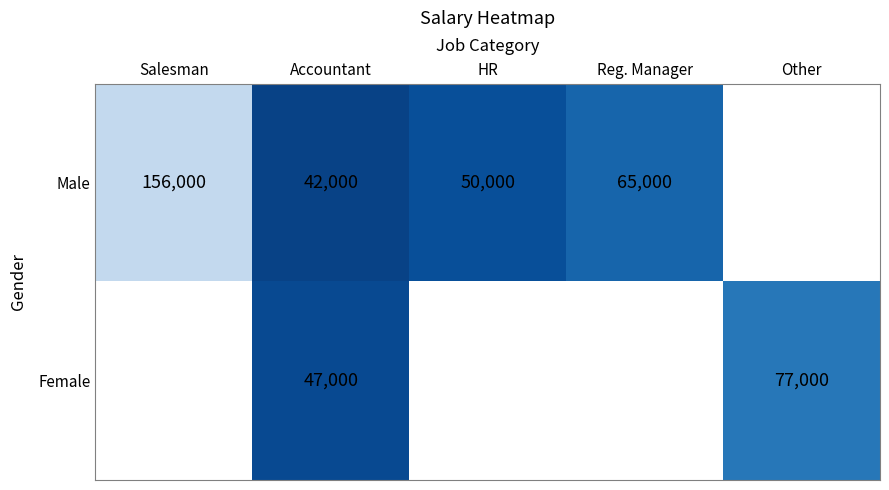

What is the maximum value shown in the chart?

156000.0